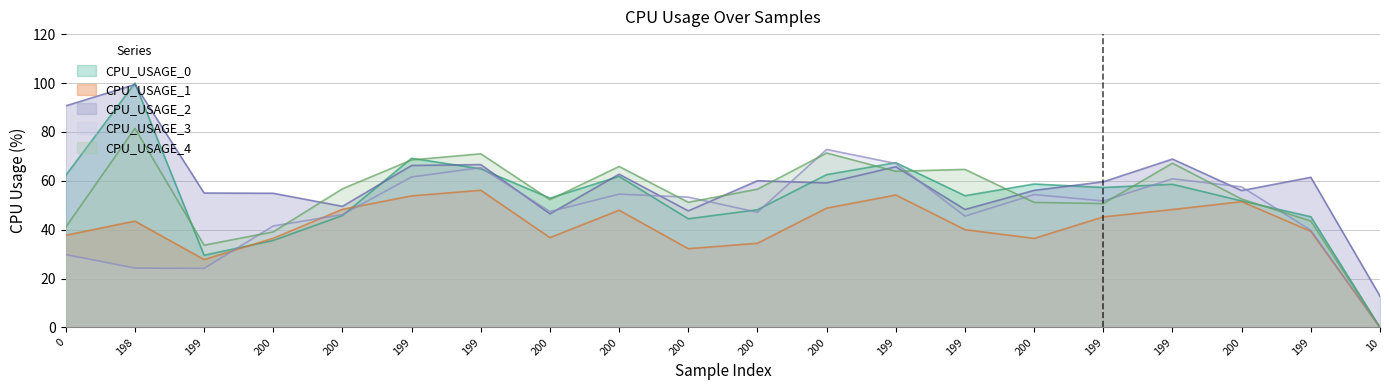

What is the sum of all CPU_USAGE_3 values?

945.0